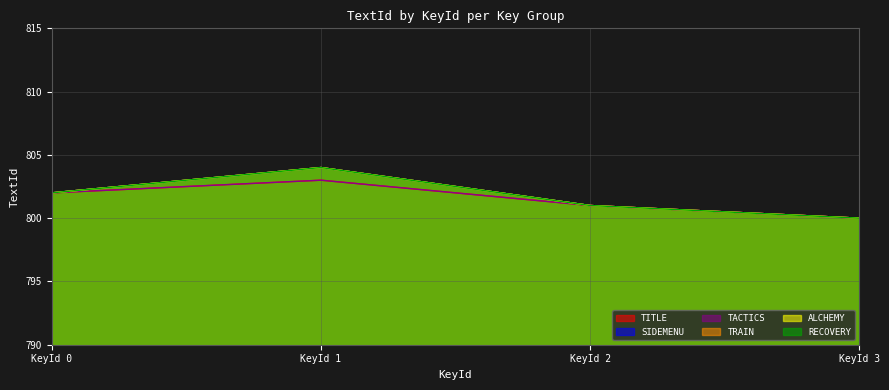

Is the value of TRAIN at KeyId 1 greater than the value of SIDEMENU at KeyId 2?

Yes